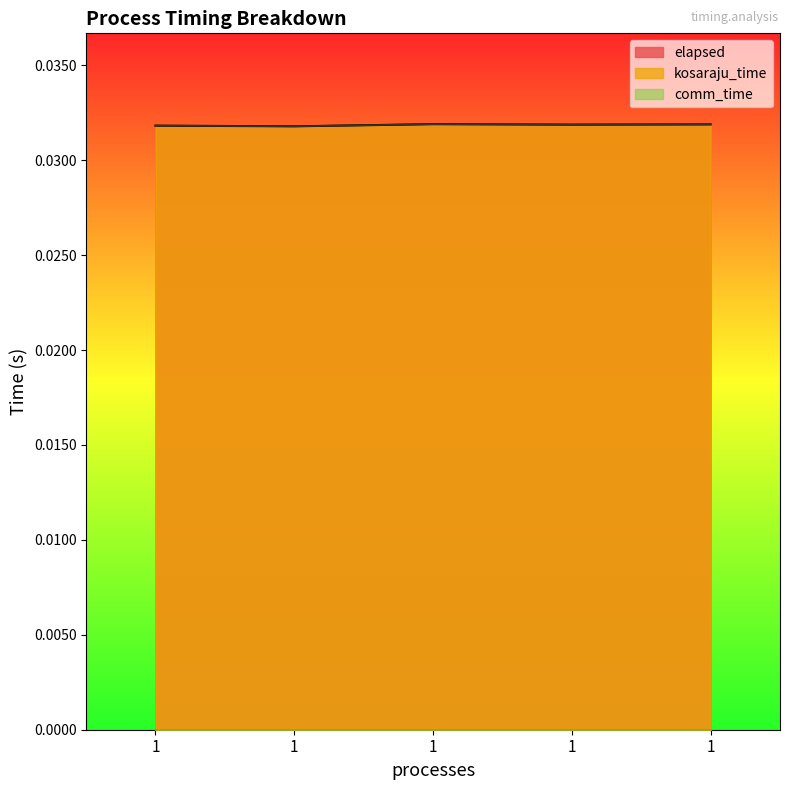

Does the chart display data point markers on the line(s)?

No